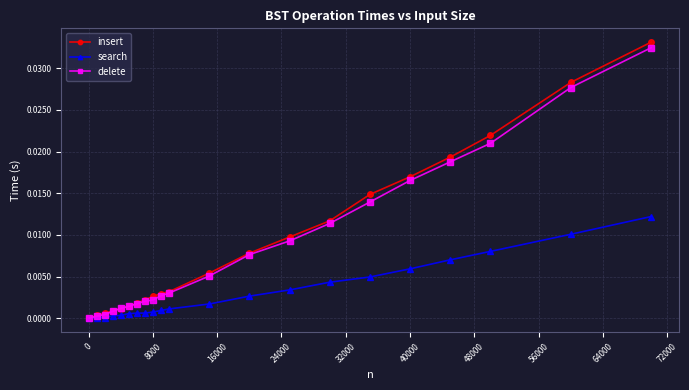

What are all the series names shown in the legend?

insert, search, delete